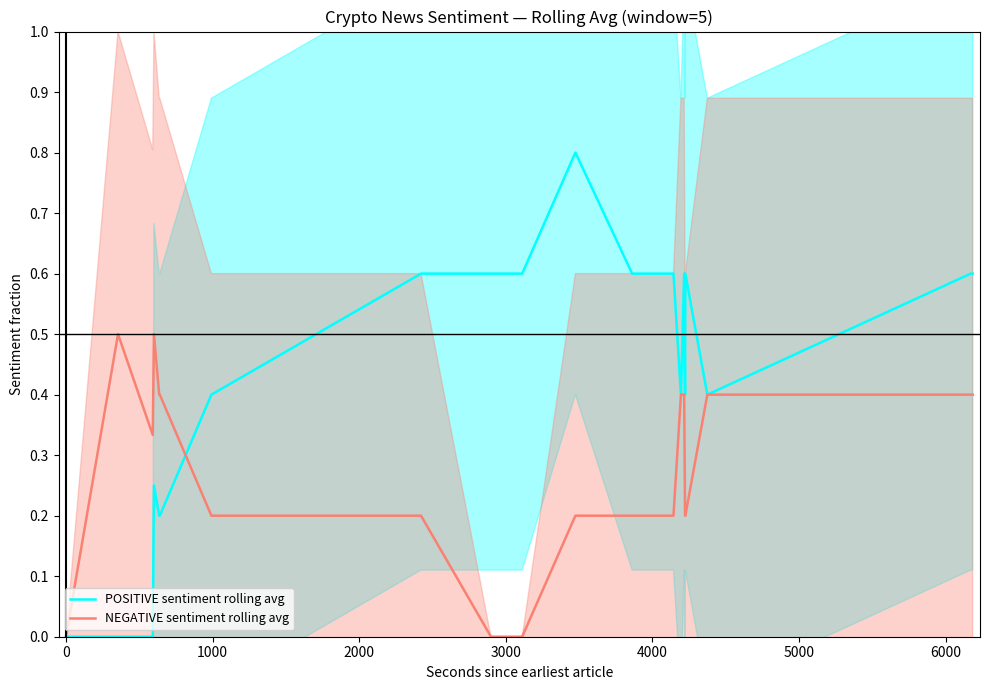

Reading left to right, extract all data points from this chart.

POSITIVE sentiment rolling avg: 0.0	0.0	0.0	0.2	0.2	0.2	0.4	0.6	0.6	0.6	0.8	0.6	0.6	0.4	0.6	0.4	0.6	0.4	0.6	0.6
NEGATIVE sentiment rolling avg: 0.0	0.5	0.3	0.5	0.4	0.4	0.2	0.2	0.0	0.0	0.2	0.2	0.2	0.4	0.4	0.2	0.2	0.4	0.4	0.4